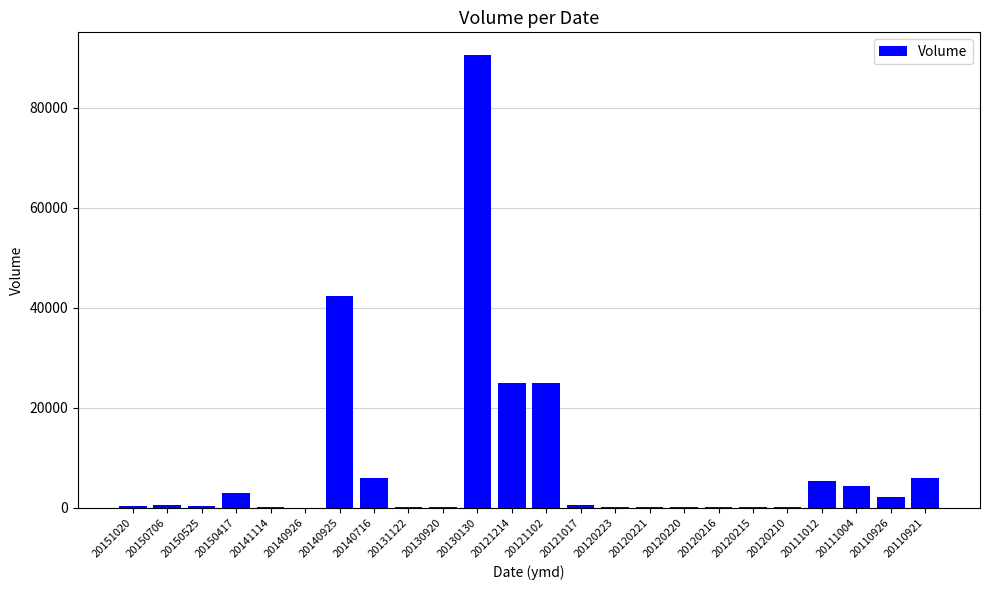

Which label corresponds to the largest value in the chart?

20130130